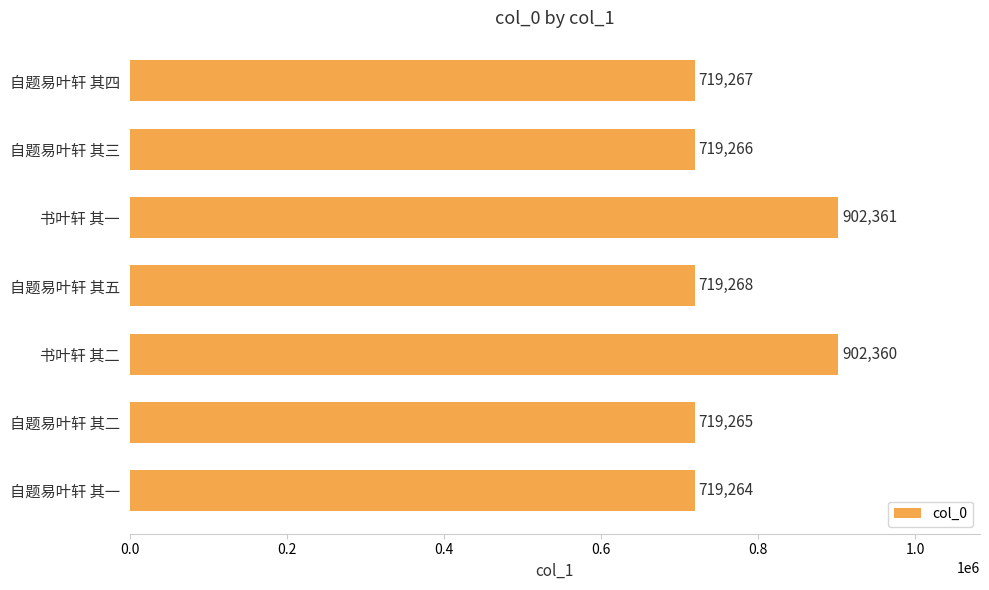

What is the change in value from 书叶轩 其二 to 书叶轩 其一?

+1